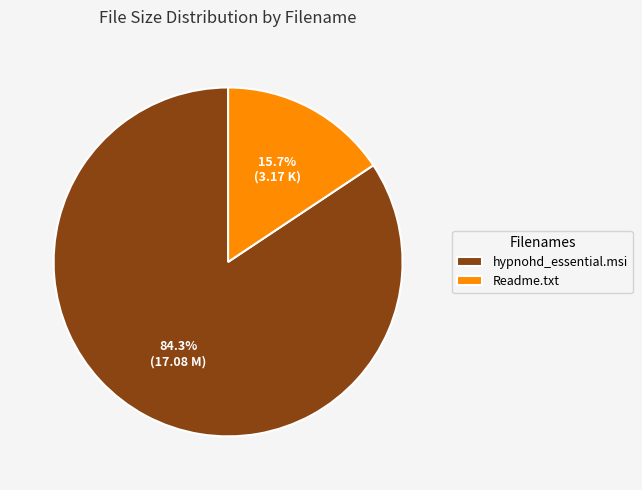

True or false: Readme.txt accounts for 16% of the total.

True